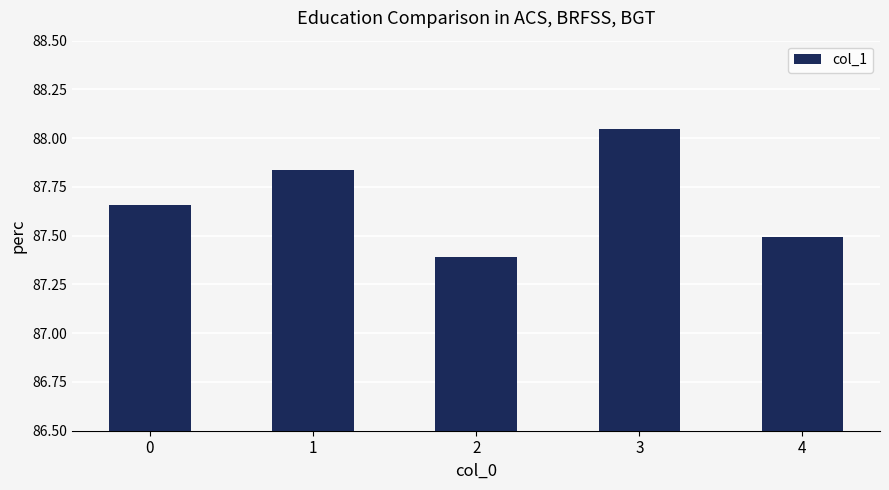

Rank the categories by value from highest to lowest.

3, 1, 0, 4, 2